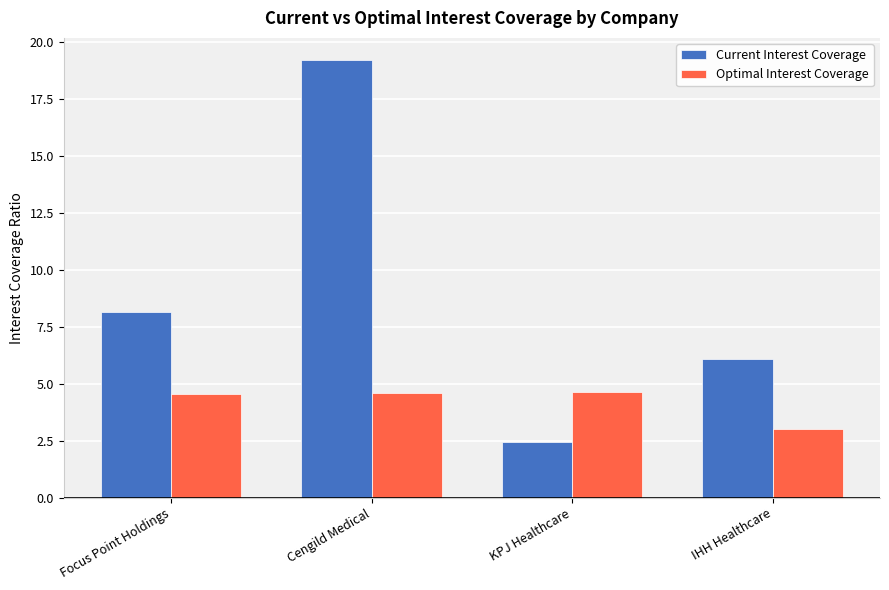

Are the bars grouped side by side (vs. stacked)?

Yes